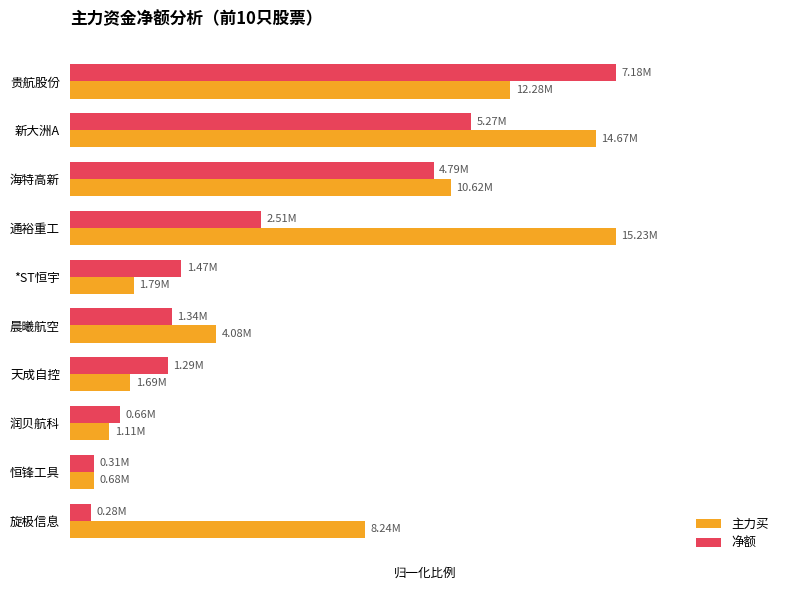

Where is 主力买 nearest to the value 0?

恒锋工具